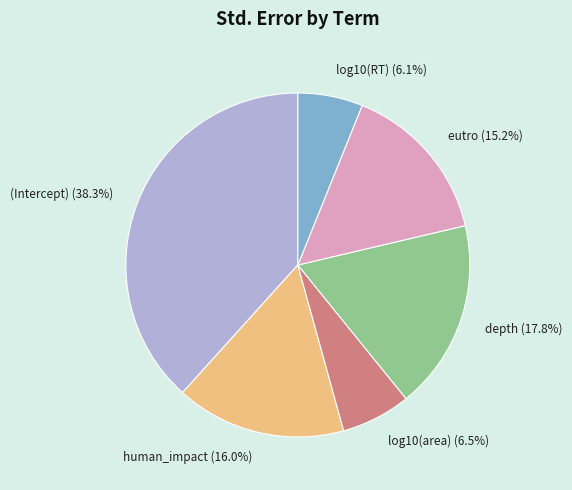

Count the number of slices in the pie.

6